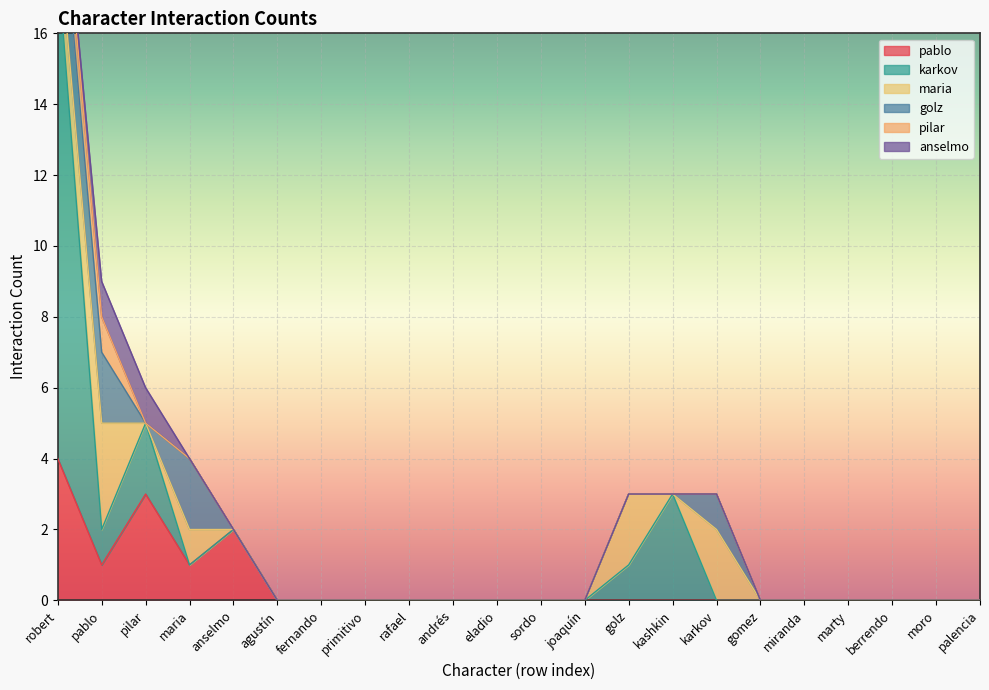

What is the difference between the maximum and minimum values in the maria series?

3